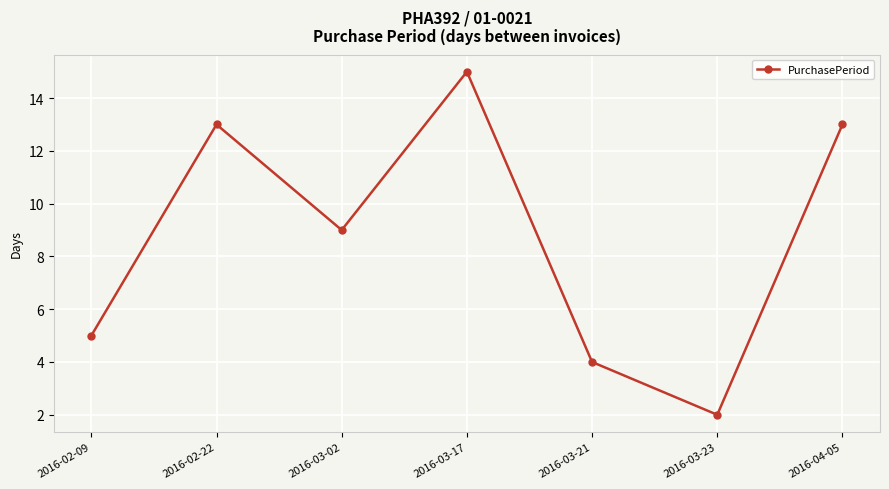

True or false: there are more than 1 points higher than both neighbors.

True